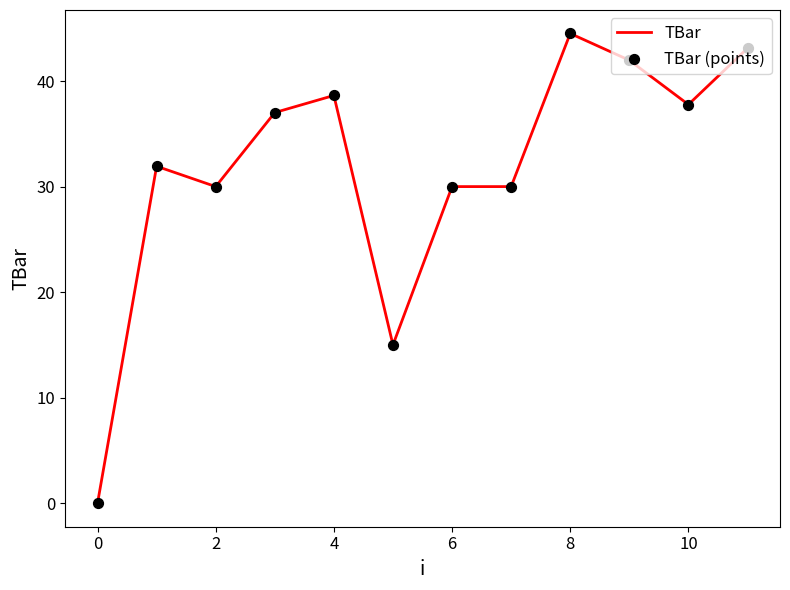

What is the maximum value shown in the chart?

44.5